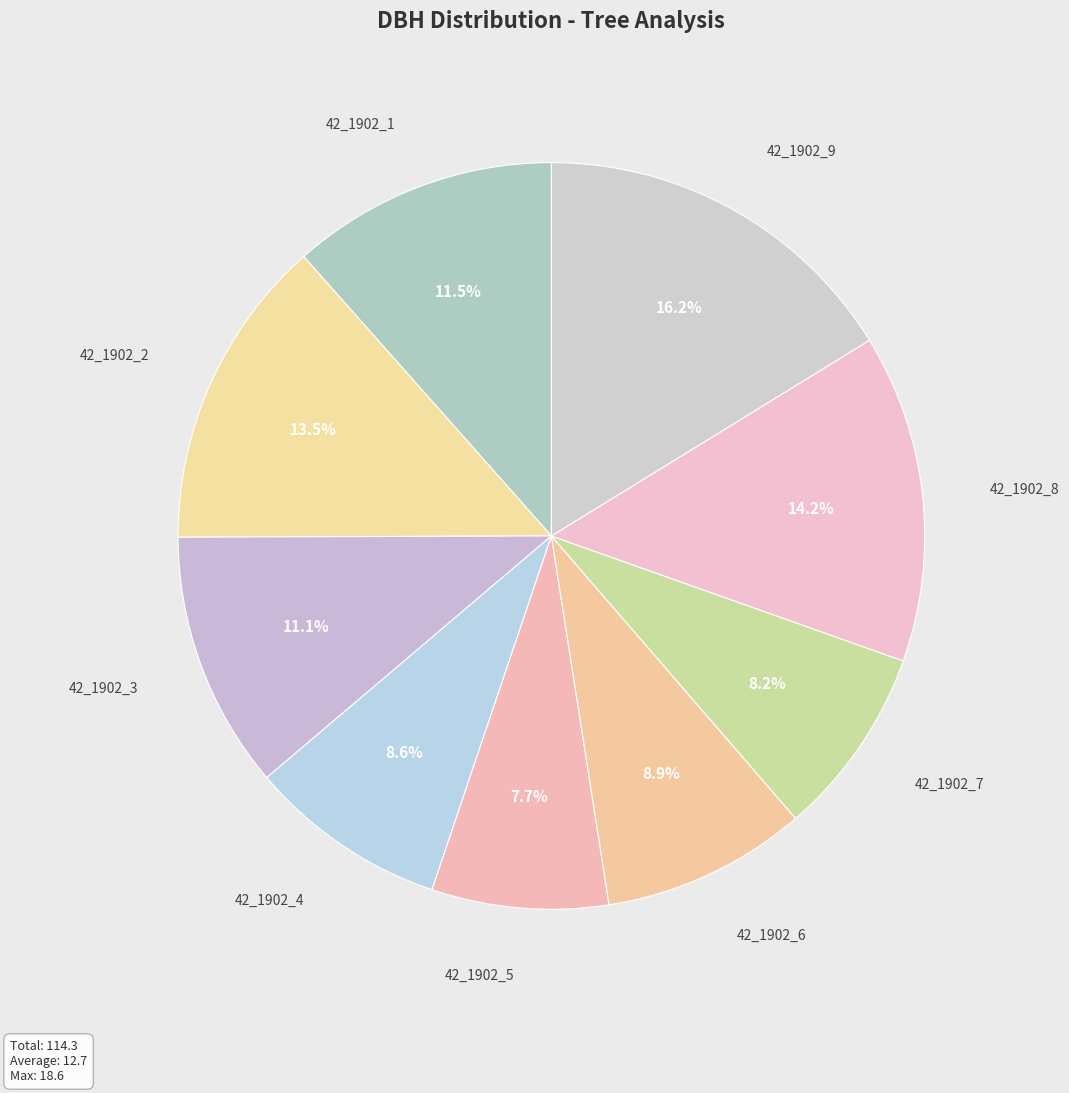

Count the number of slices in the pie.

9